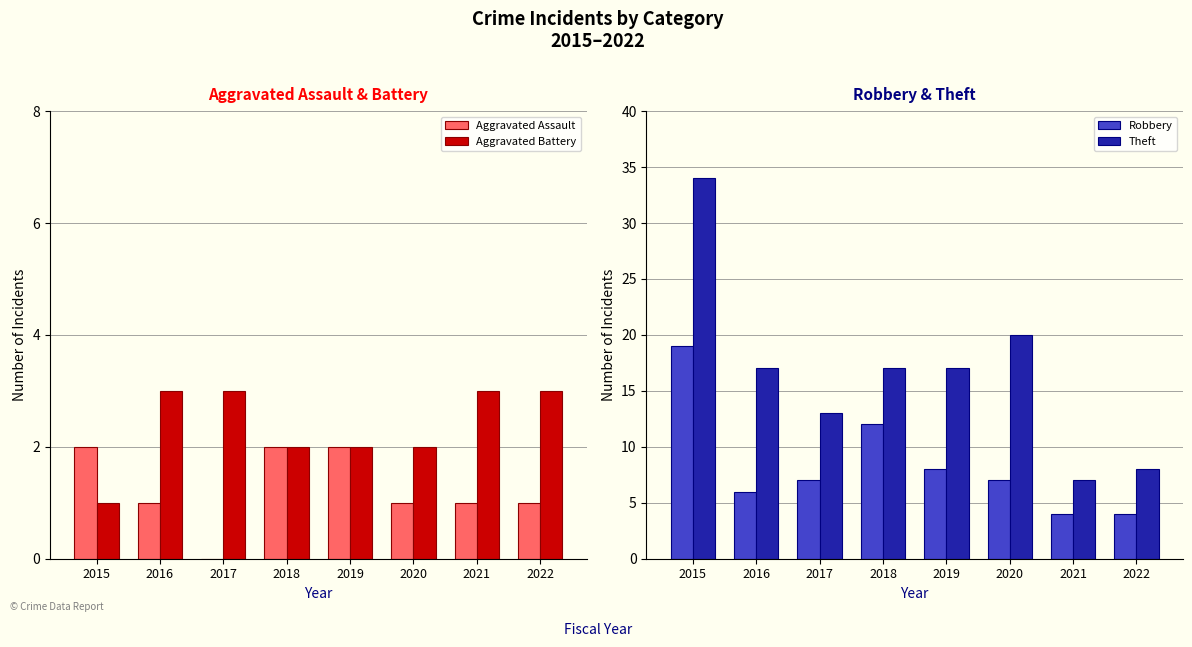

How many values in the Aggravated Assault series are below 1?

1